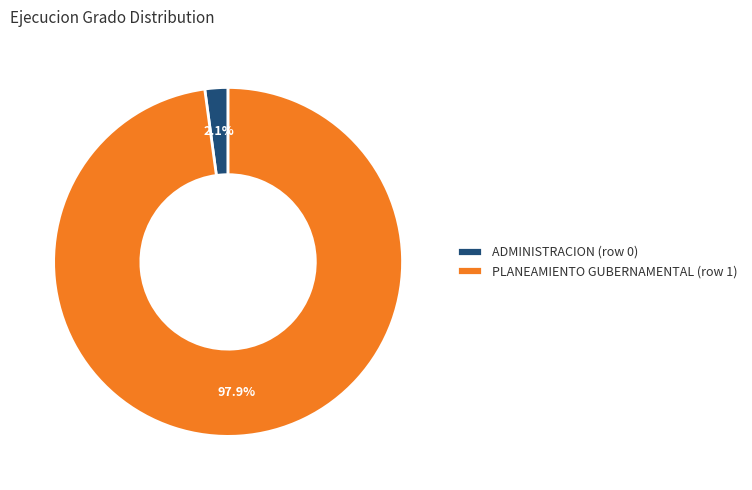

How many slices are in this pie chart?

2